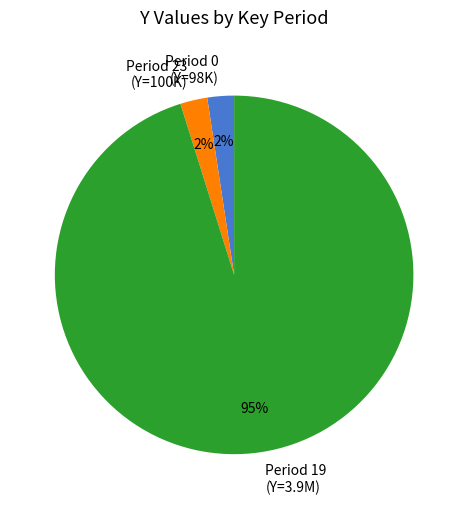

To the nearest percent, what percentage of the pie is Period 23 (Y=100K)?

2%